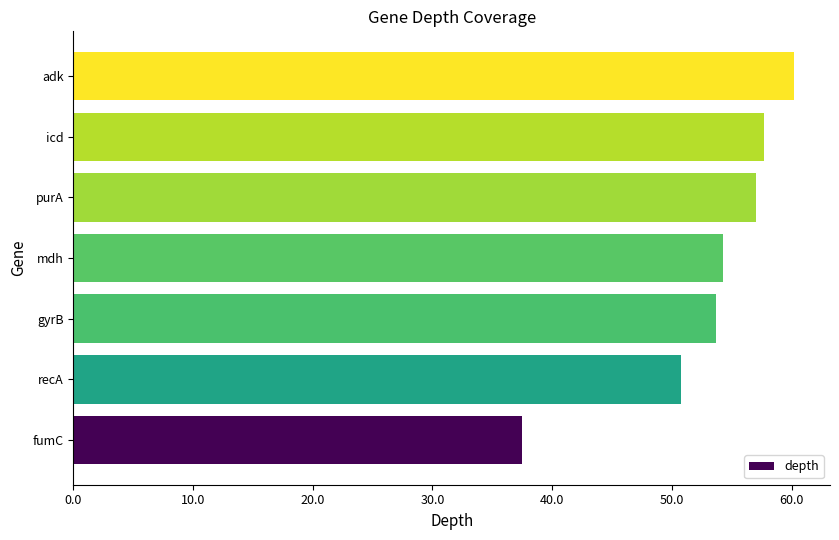

How many distinct data groups are displayed?

1